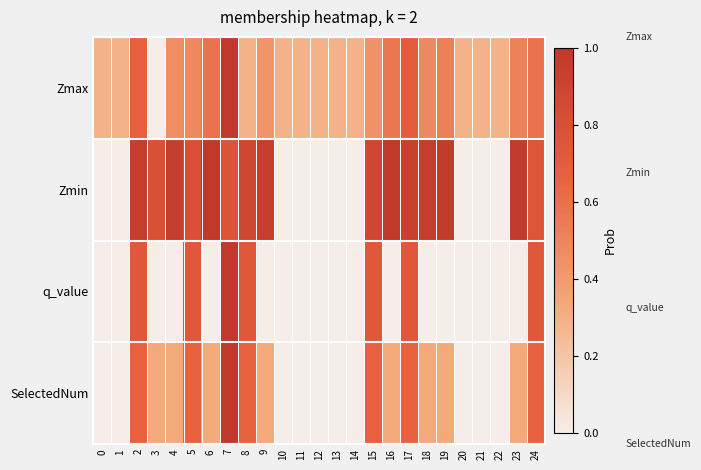

What is the spread (max minus min) of values at 0?

0.3